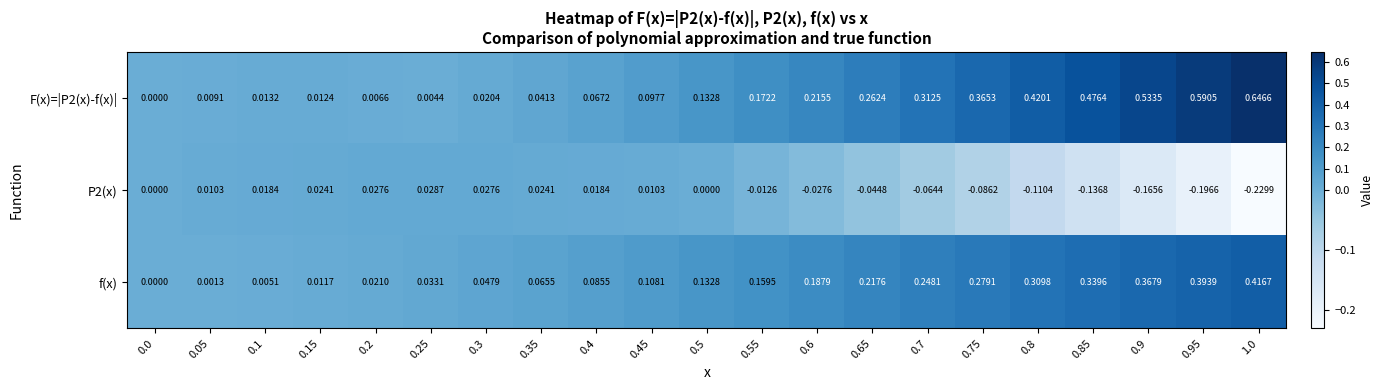

Is the value of P2(x) at 0.05 greater than the value of f(x) at 0.05?

Yes